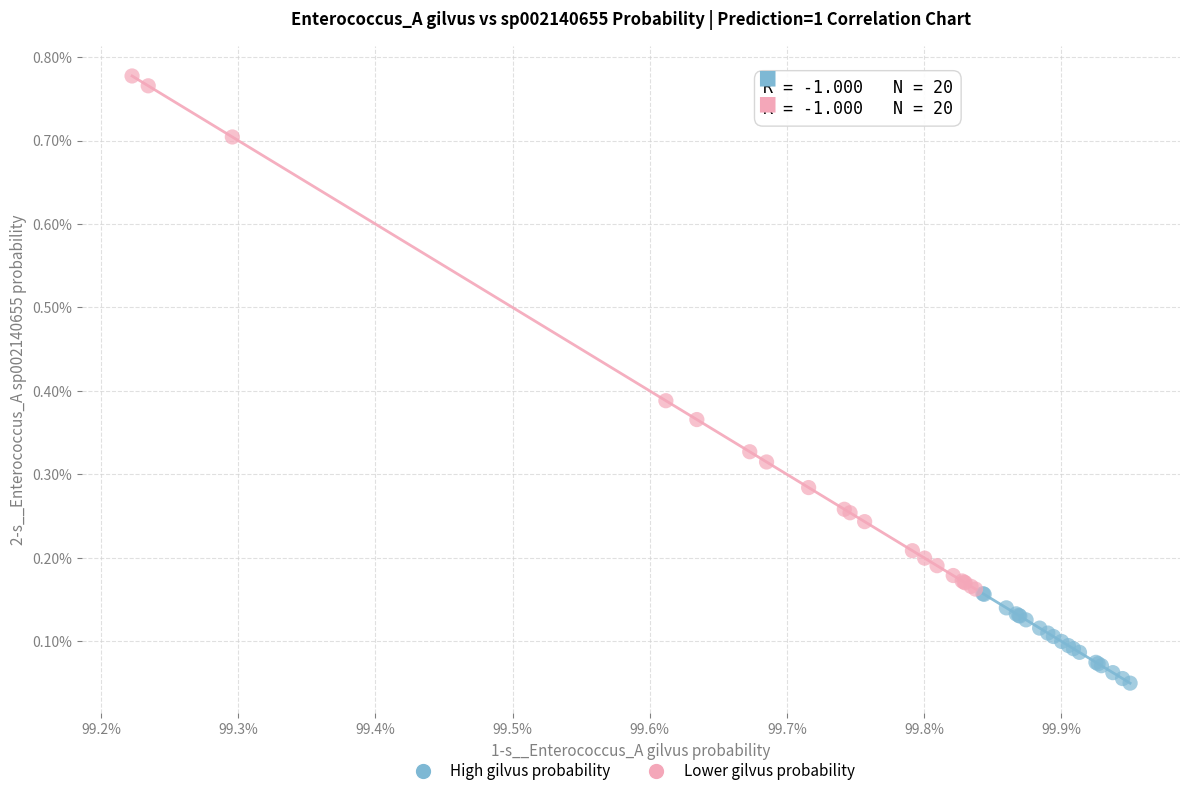

Which series reaches the minimum Y coordinate?

High gilvus probability